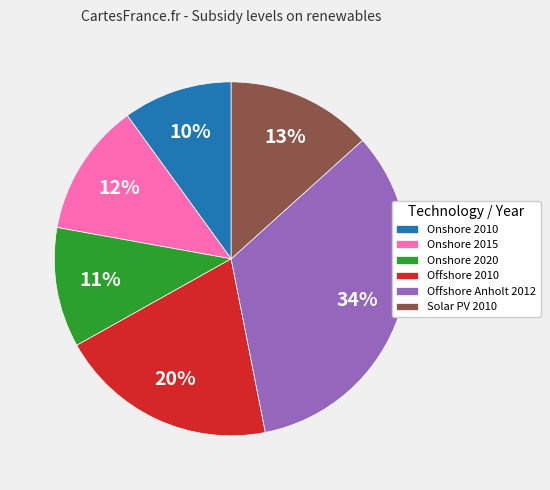

Which category has the biggest portion of the pie?

Offshore Anholt 2012